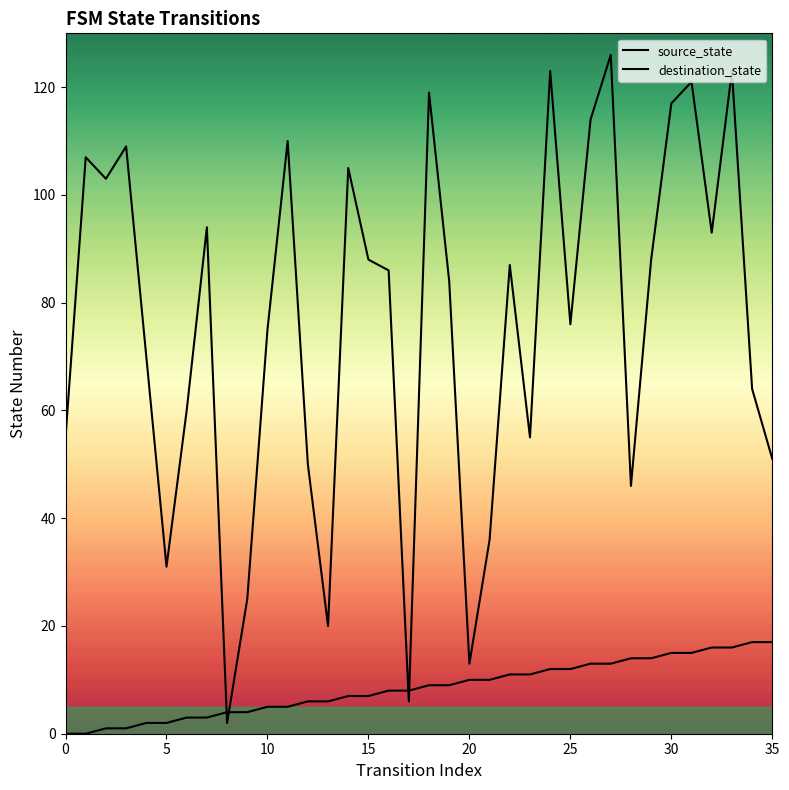

At which category is the sum across all series the highest?

27